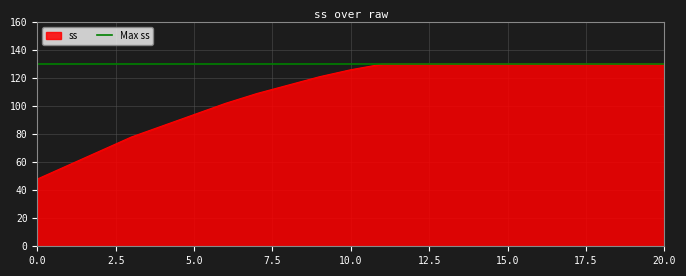

True or false: the data has more than 0 interior local peaks.

False